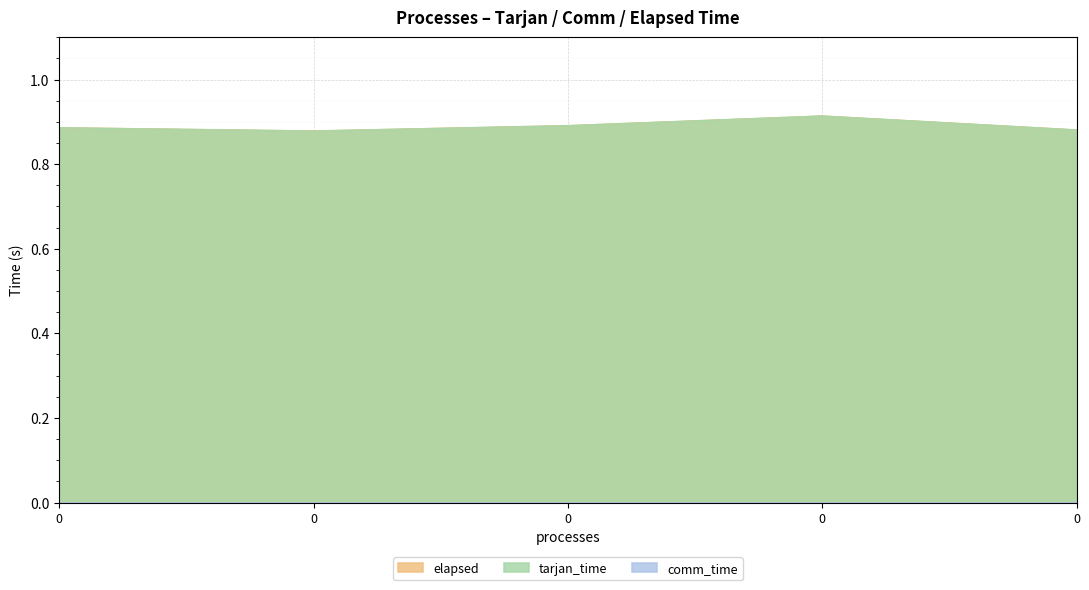

Is the value of elapsed at 0 greater than the value of tarjan_time at 0?

No